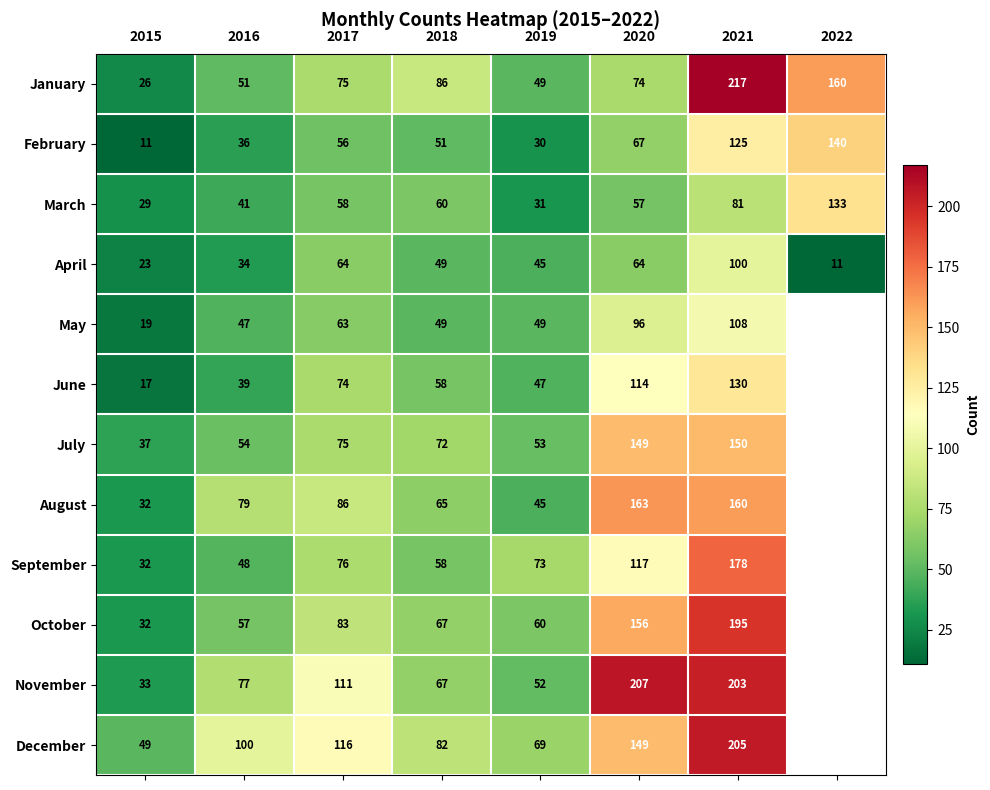

Is the value of September at 2019 greater than the value of July at 2017?

No